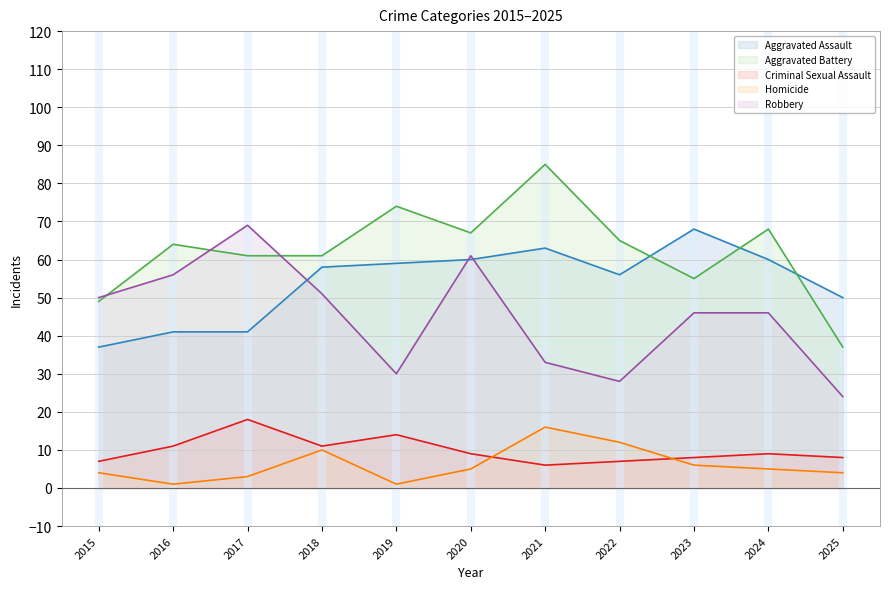

What is the spread (max minus min) of values at 2022?

58